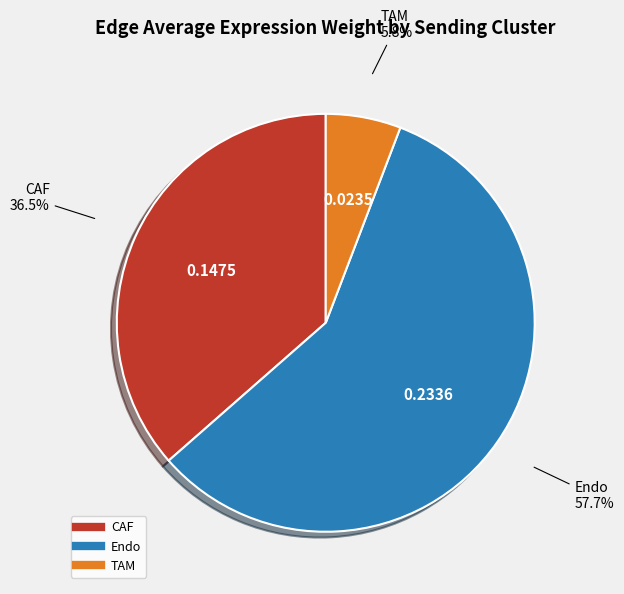

Is there any slice that represents more than half of the pie?

Yes